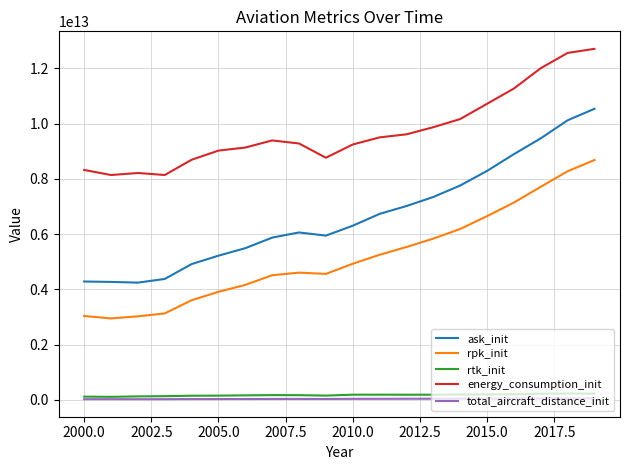

How many values in the ask_init series are below 6307072000000?

10